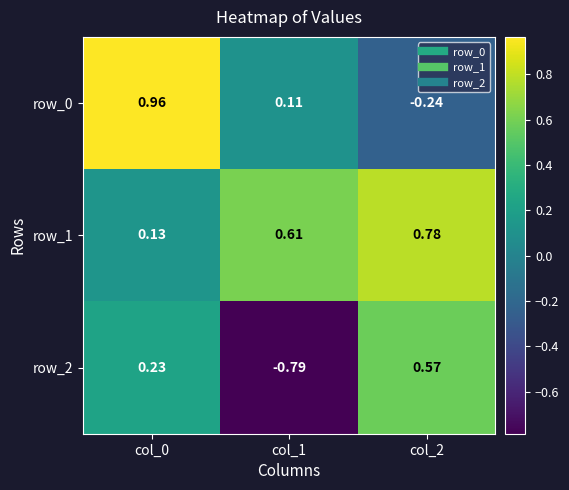

Rank the series by their maximum value, from lowest to highest.

row_2, row_1, row_0